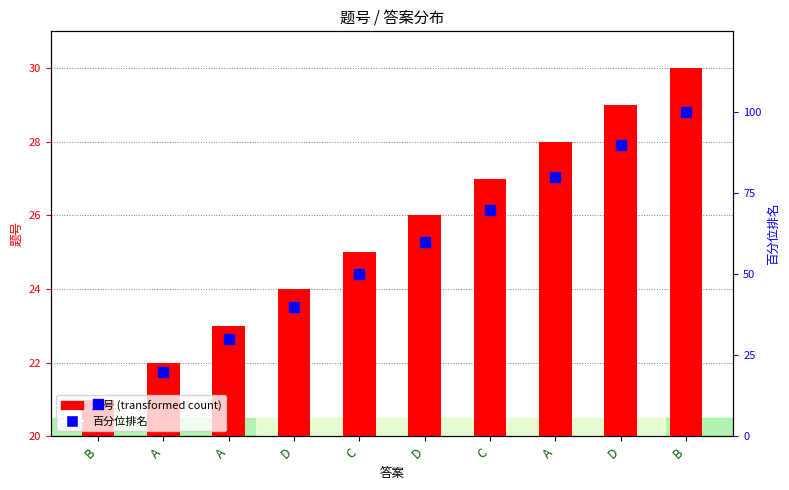

Which series reaches the maximum Y coordinate?

百分位排名